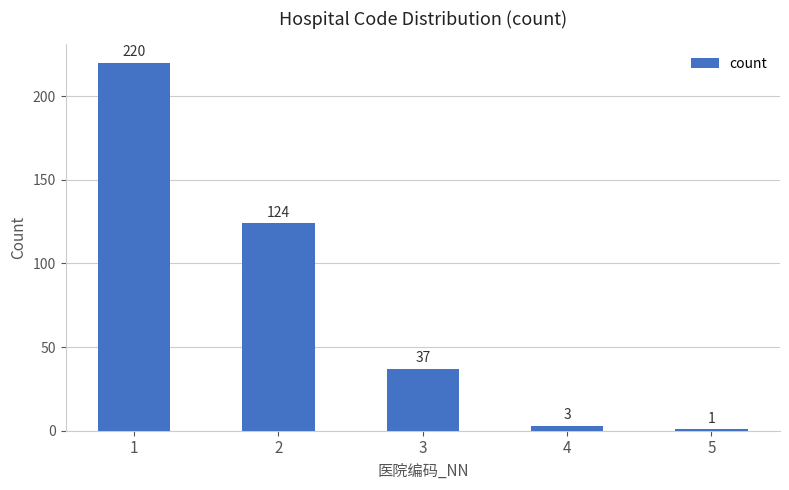

What is the value of the 4th bar from the left?

3